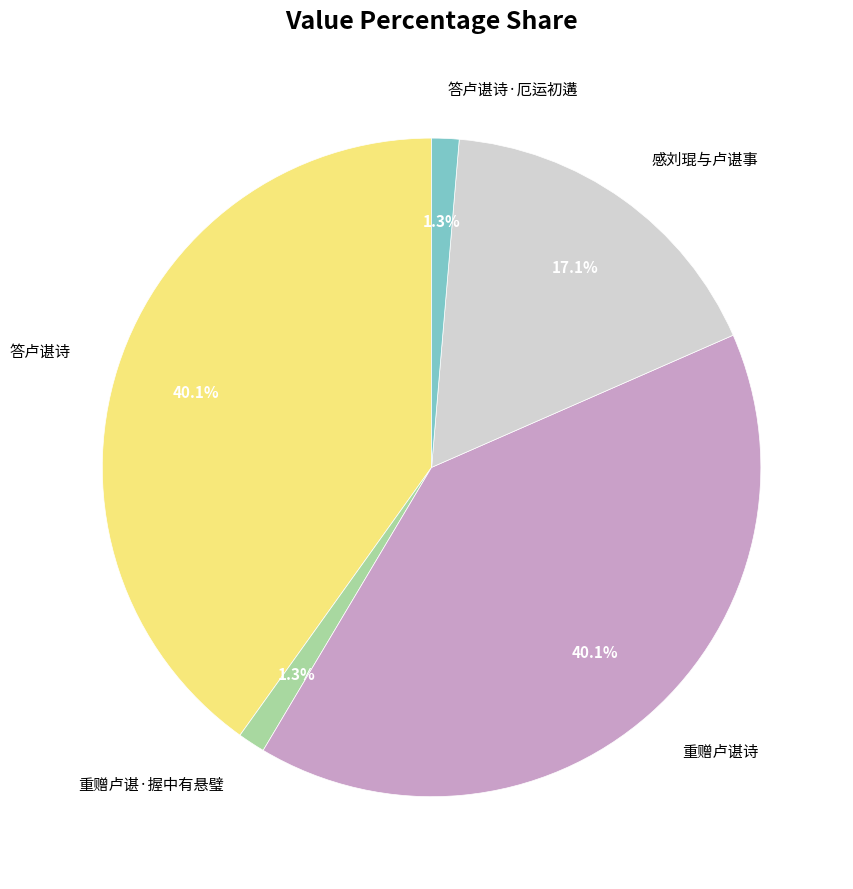

What portion of the pie excludes 重赠卢谌诗?

59.9%